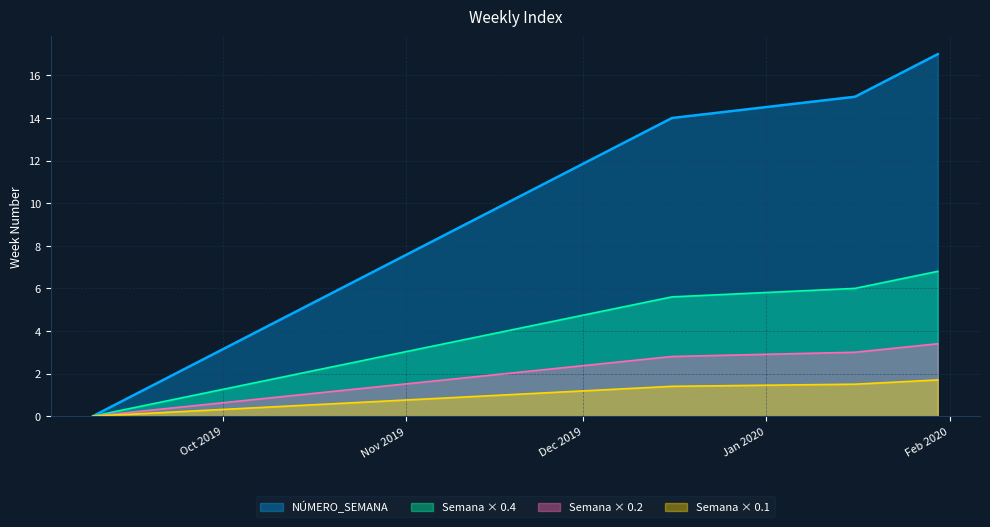

The chart shows a value of 9 at 2019-11-11. True or false?

True